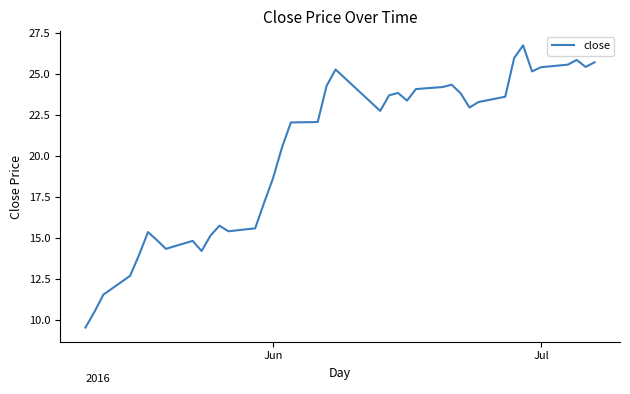

What is the minimum value shown in the chart?

9.5